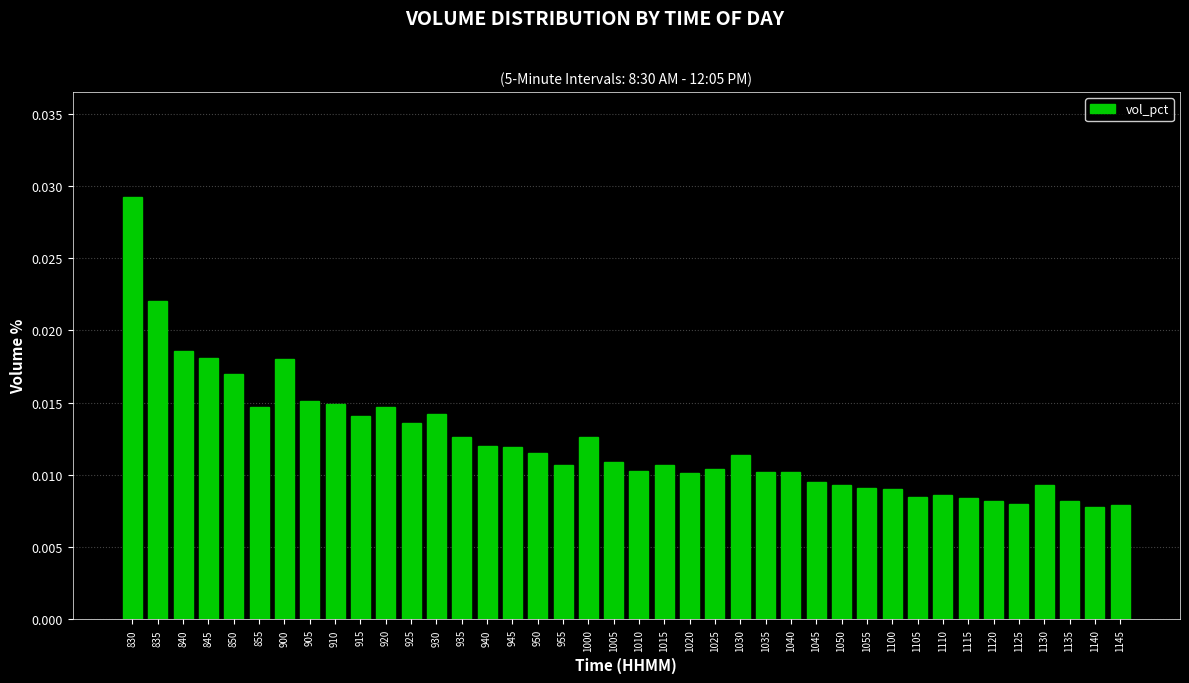

Which category has the highest value across all series?

830